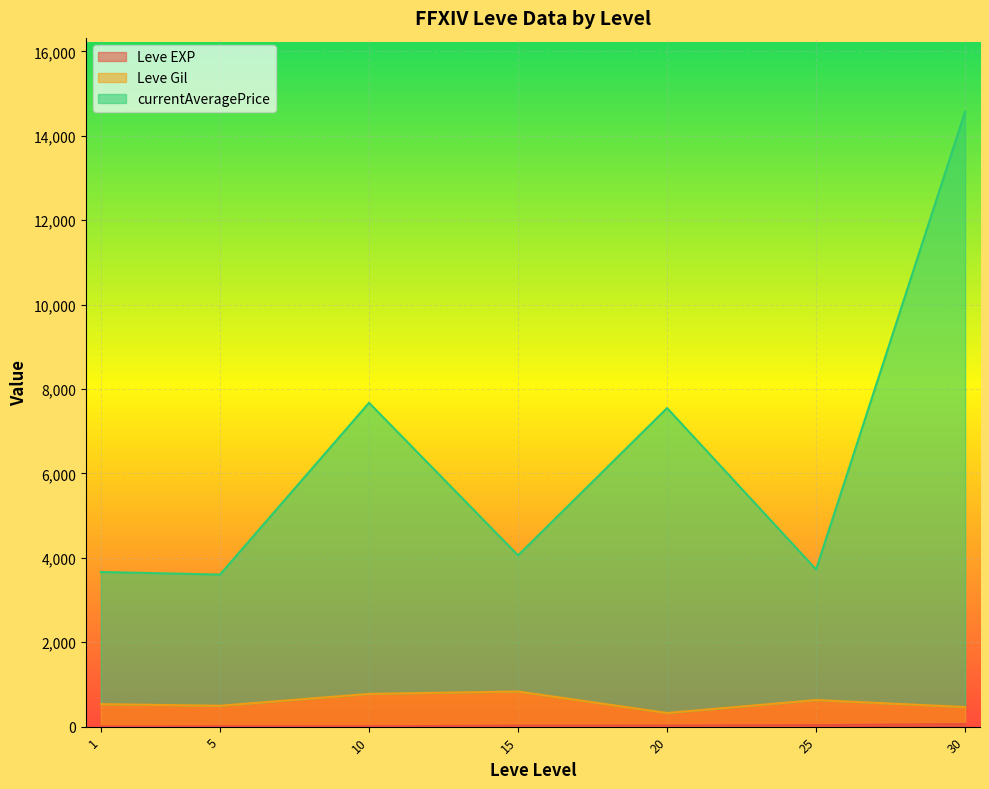

At which label does currentAveragePrice first exceed 3307?

1